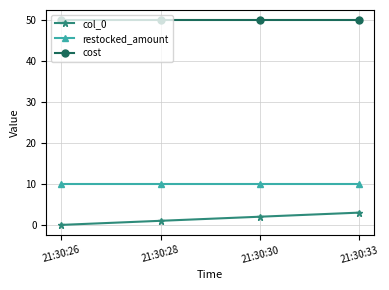

Does the chart display data point markers on the line(s)?

Yes